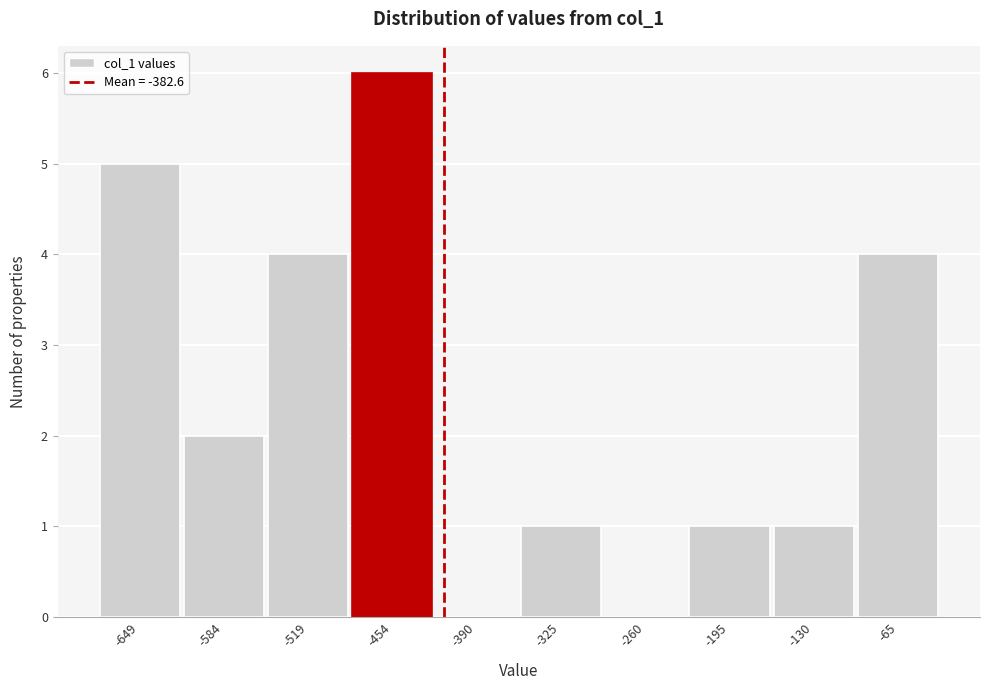

Reading left to right, what are all the values shown in this chart?

-649=5	-584=2	-519=4	-454=6	-390=0	-325=1	-260=0	-195=1	-130=1	-65=4